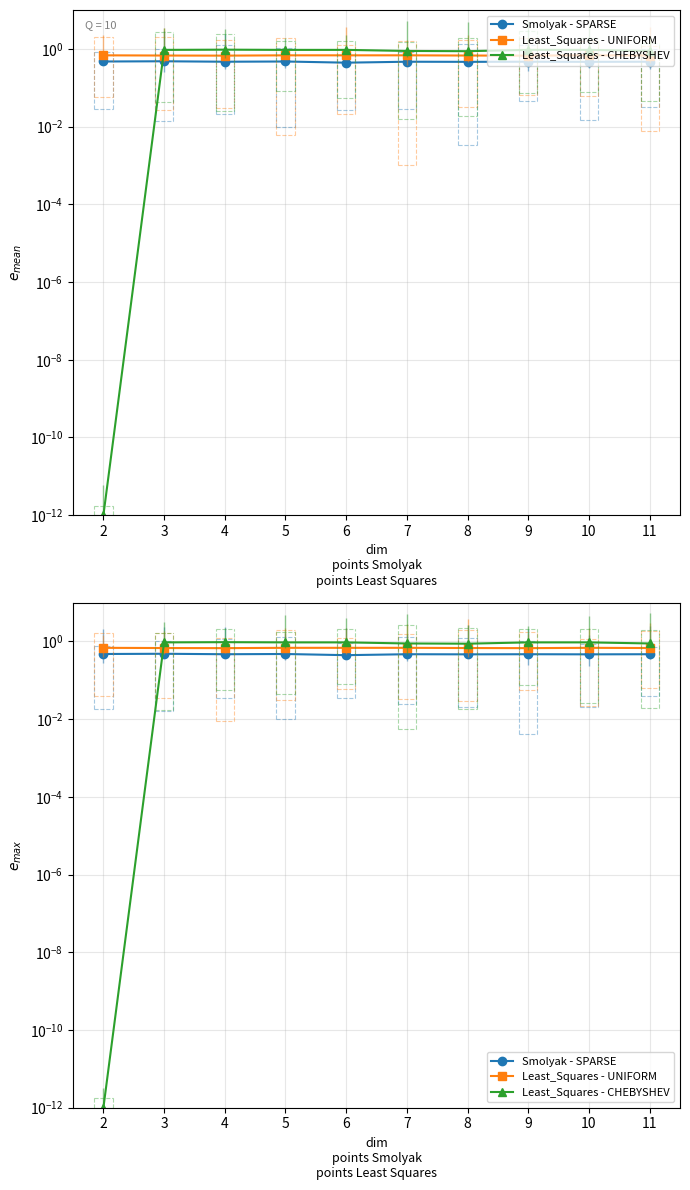

What is the average value of the Least_Squares - UNIFORM series?

0.7